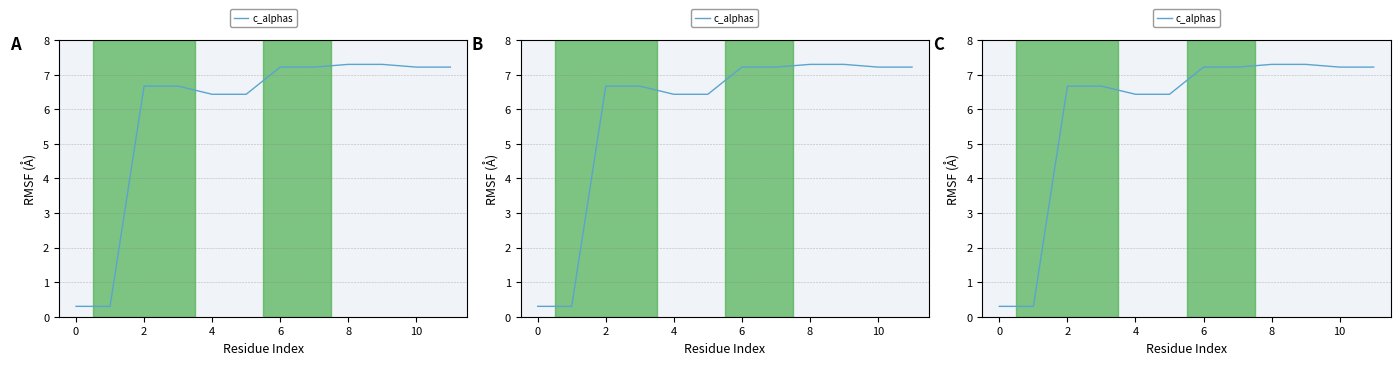

Does the chart have visible grid lines?

Yes